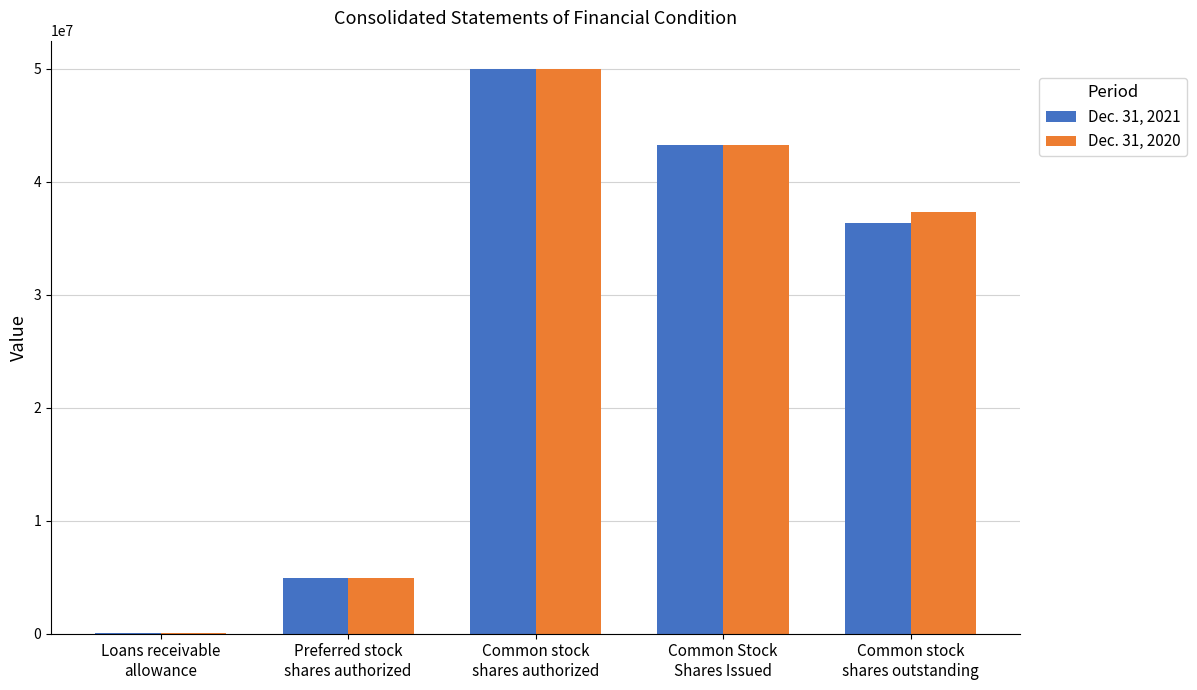

How many series are shown in this chart?

2